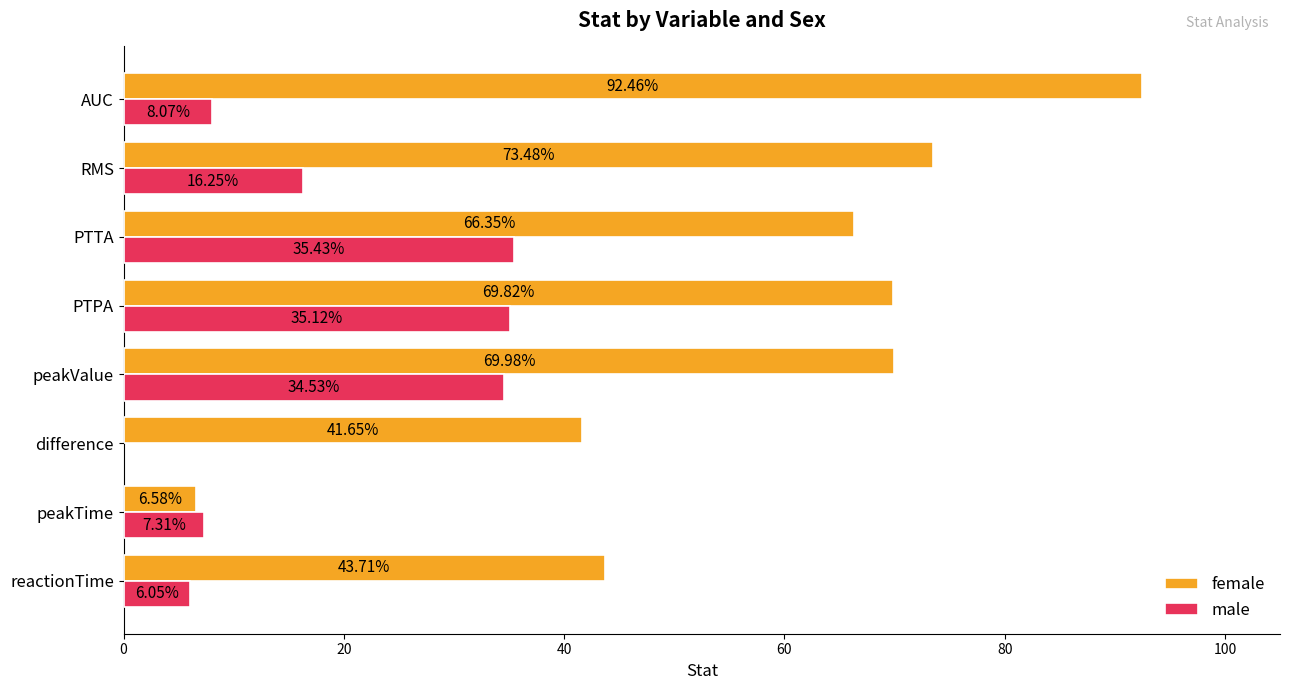

Rank the categories by female value from lowest to highest.

peakTime, difference, reactionTime, PTTA, PTPA, peakValue, RMS, AUC